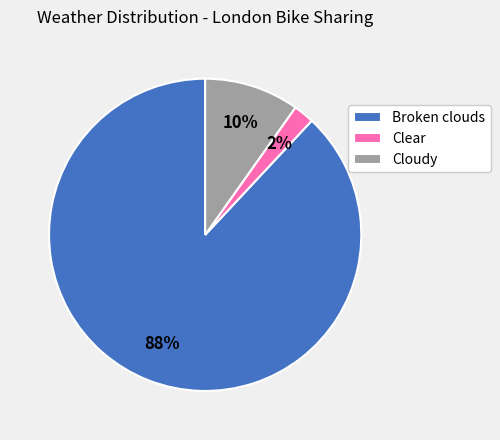

Rank the categories by value from highest to lowest.

Broken clouds, Cloudy, Clear